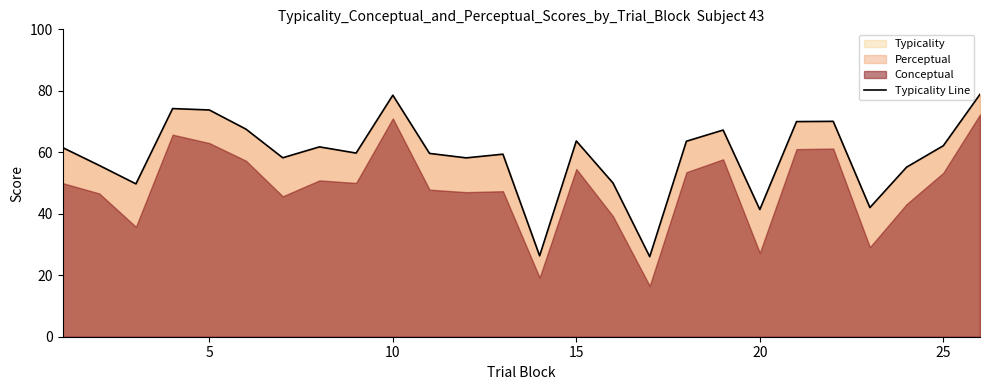

How many lines are shown in the chart?

1